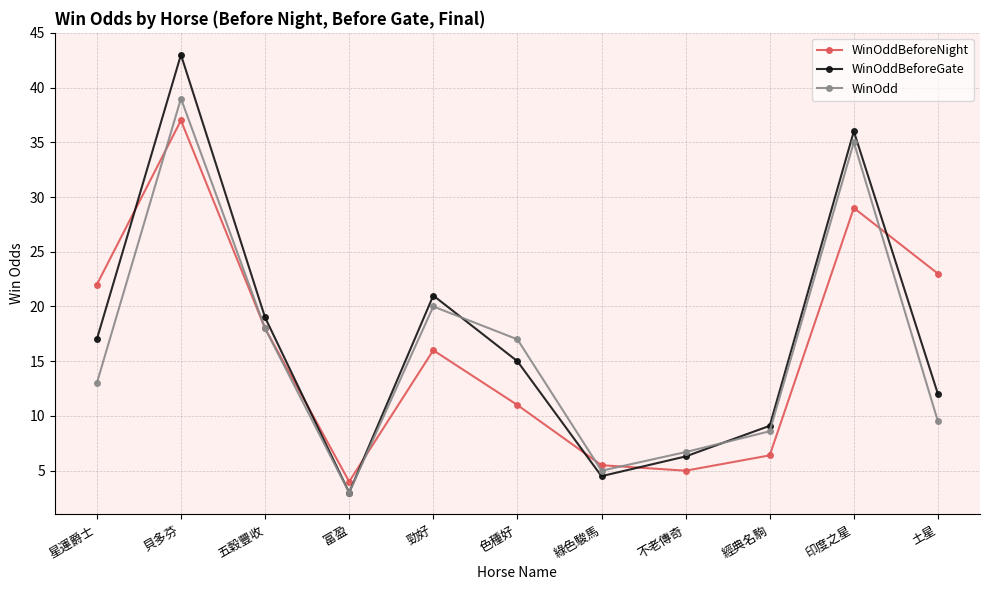

How many interior local valleys does the WinOddBeforeNight series have?

2